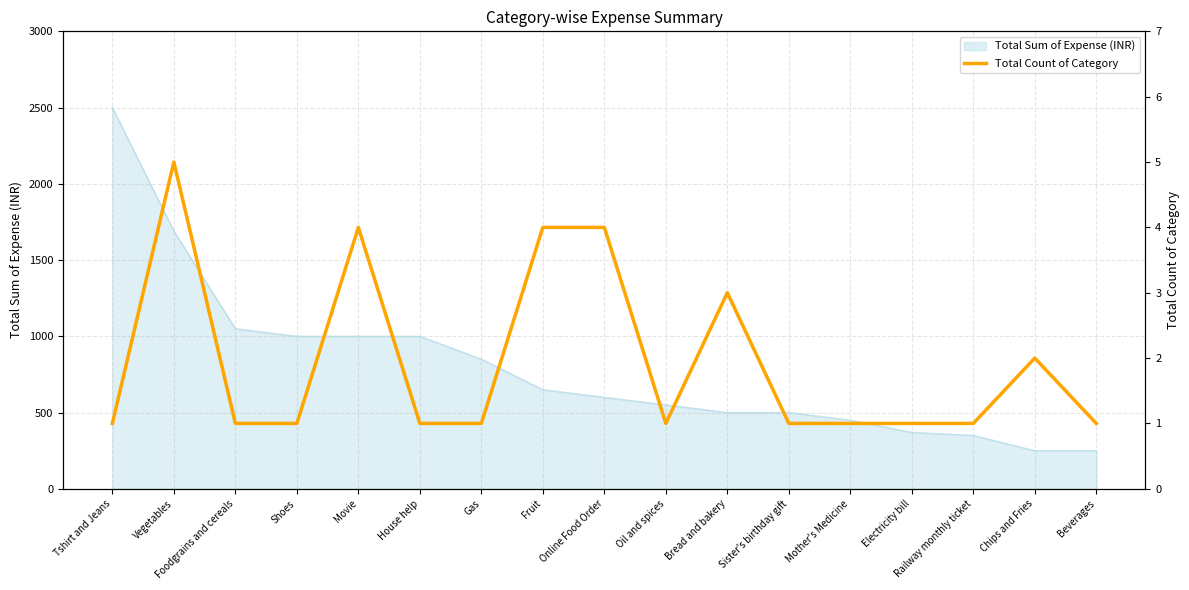

The value at Oil and spices is 1. True or false?

True